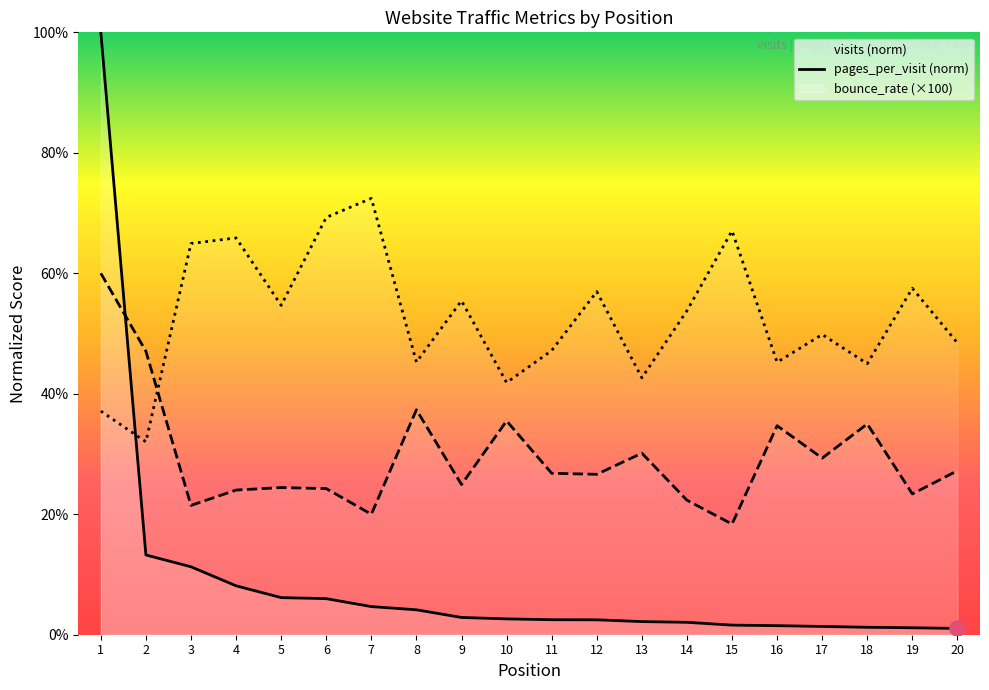

Is the value of visits at 8 greater than the value of bounce_rate at 5?

No